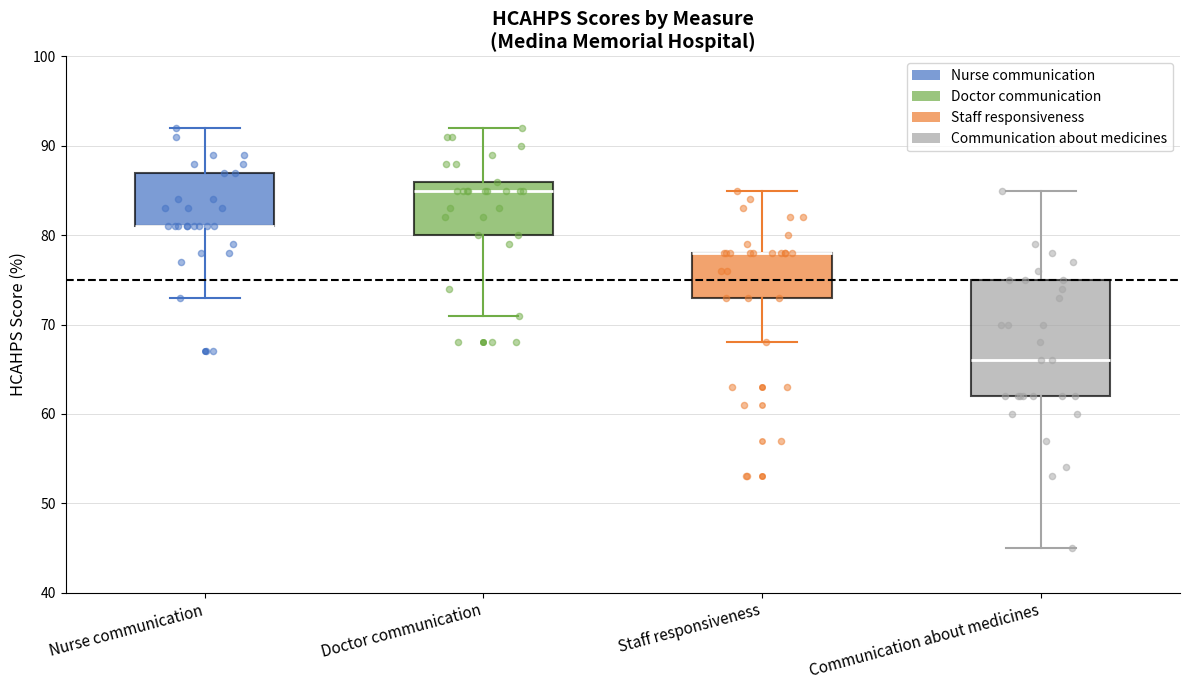

Where is the lower edge of the box for Nurse communication on the y-axis? The values are not printed on the chart, so give them approximately, as read against the axis.

81